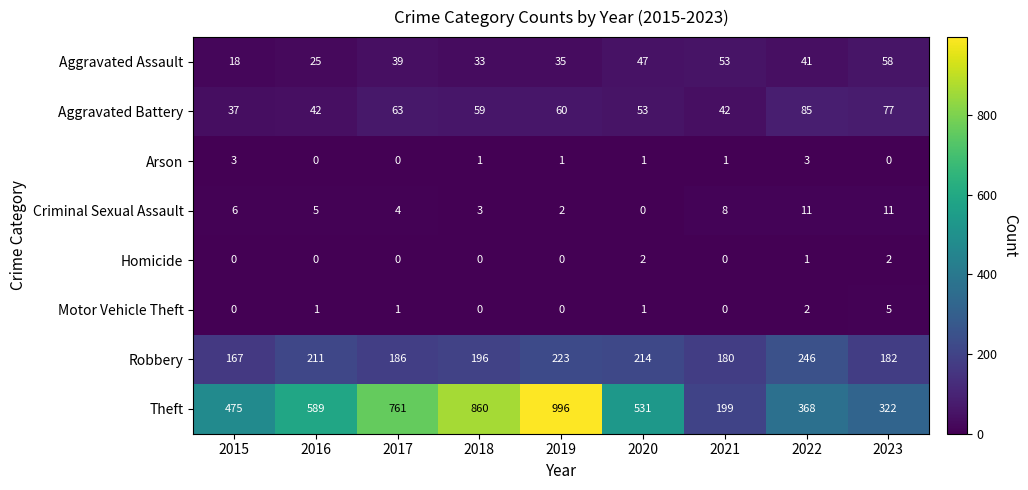

List the series in order of their peak value, lowest first.

Homicide, Arson, Motor Vehicle Theft, Criminal Sexual Assault, Aggravated Assault, Aggravated Battery, Robbery, Theft